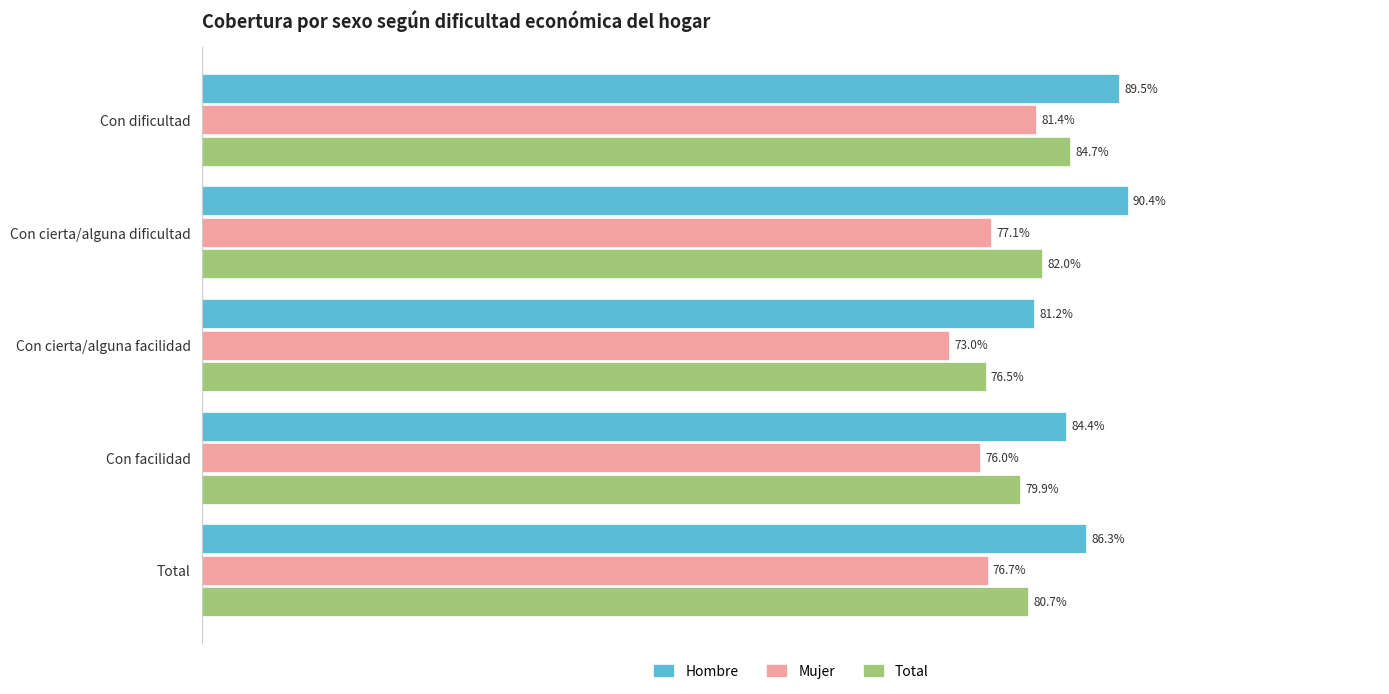

Reading left to right, what are all the values shown in this chart?

Hombre: 0.9	0.9	0.8	0.8	0.9
Mujer: 0.8	0.8	0.7	0.8	0.8
Total: 0.8	0.8	0.8	0.8	0.8